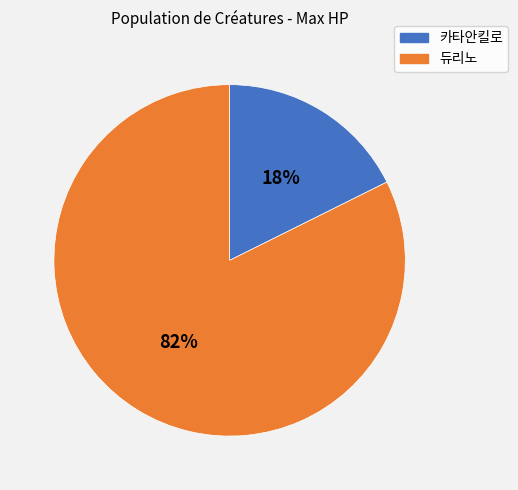

Which category has the smallest portion of the pie?

카타안킬로